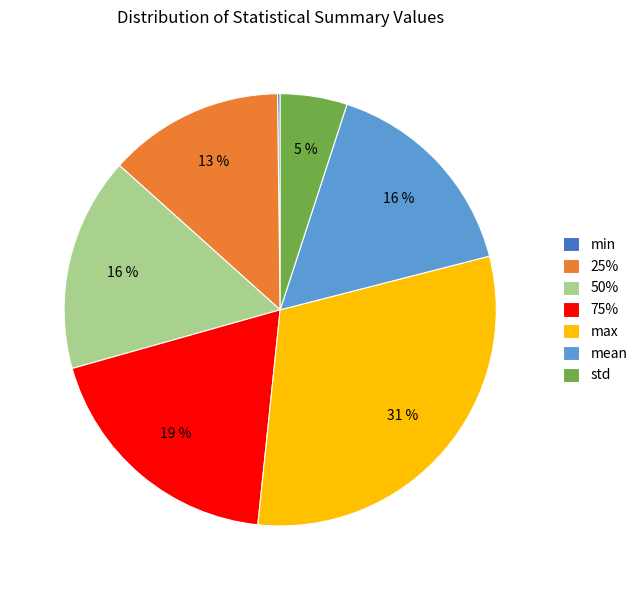

Is it true that 75% is 19% of the pie?

True